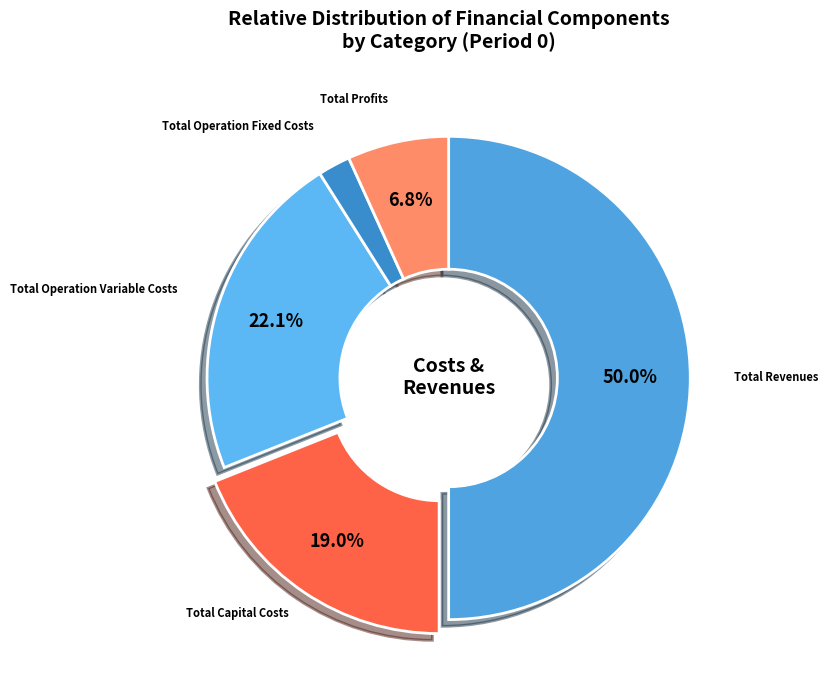

Which slice is the smallest?

Total Operation Fixed Costs